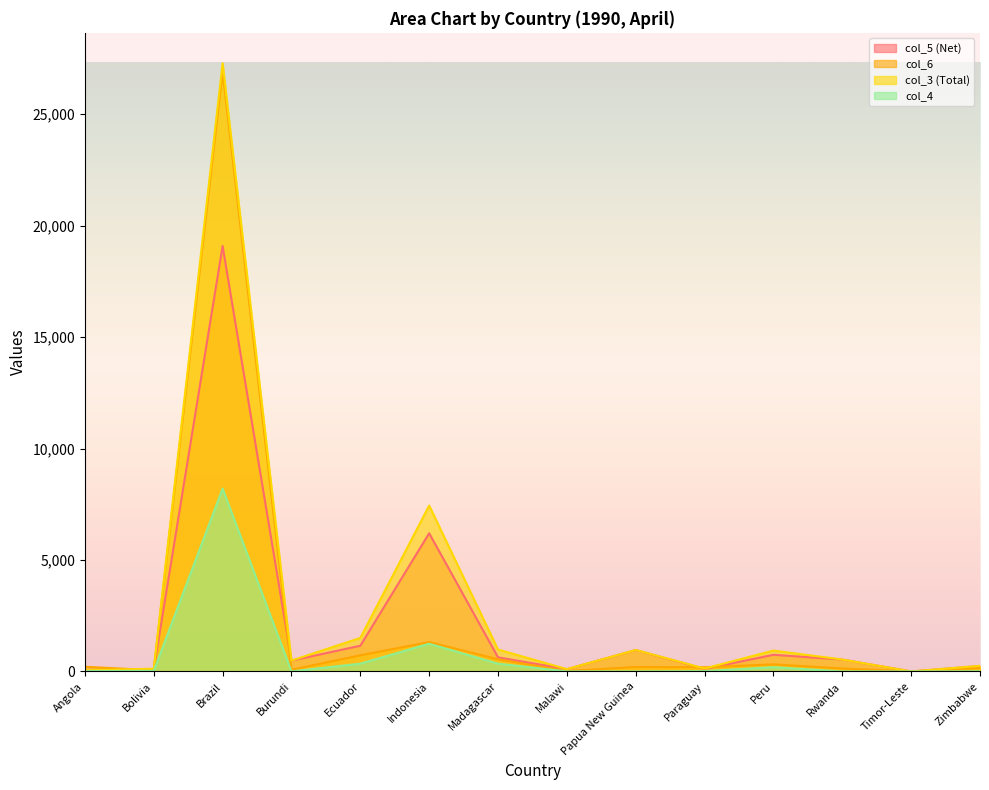

Which has a higher value, Papua New Guinea or Rwanda?

Papua New Guinea